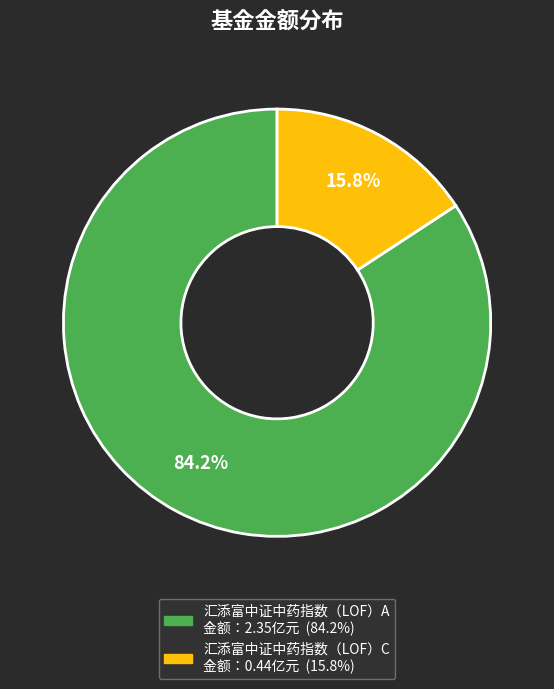

Between 汇添富中证中药指数（LOF）C and 汇添富中证中药指数（LOF）A, which is larger?

汇添富中证中药指数（LOF）A